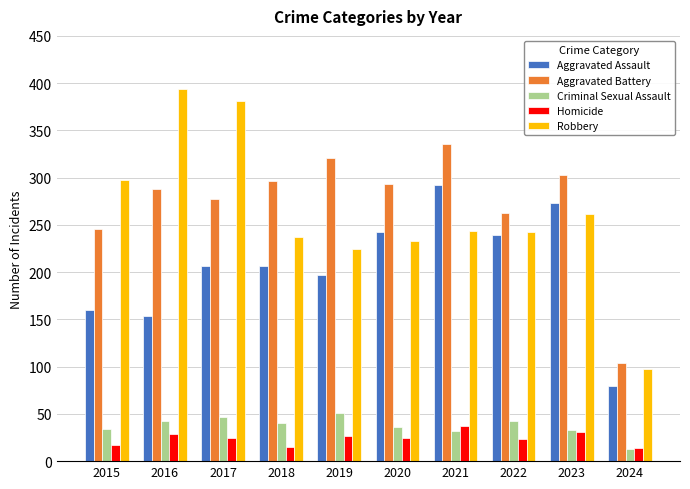

Is the value of Homicide at 2020 greater than the value of Criminal Sexual Assault at 2016?

No